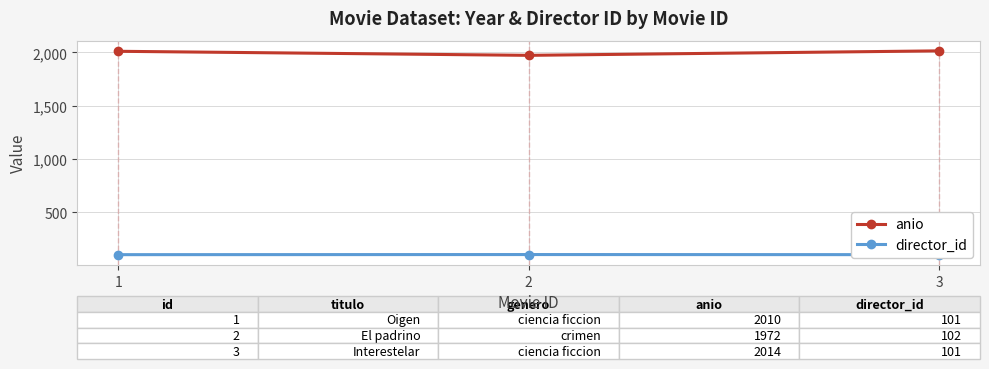

List the labels in order of director_id value, largest first.

2, 1, 3